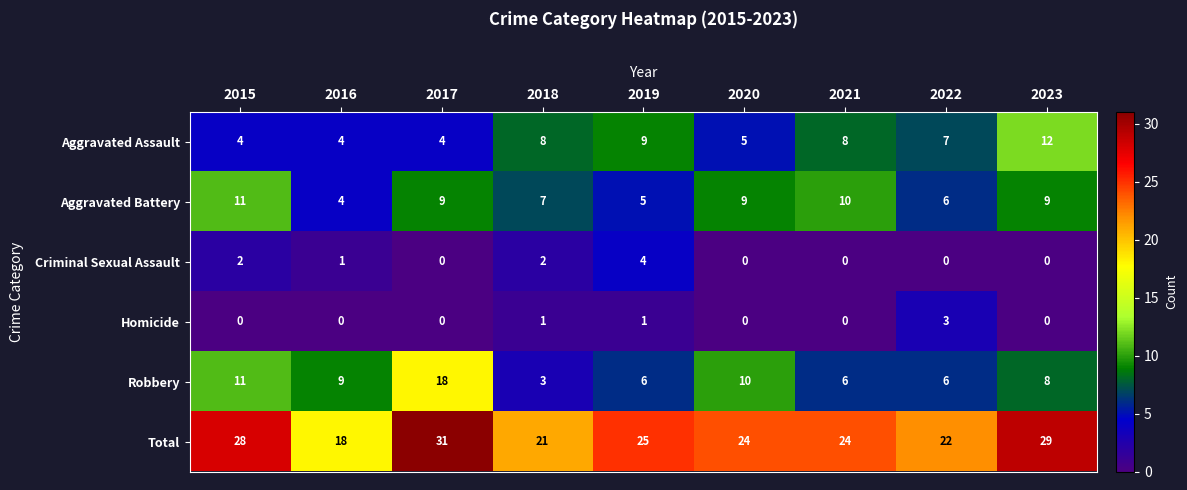

Is it true that Total equals 7 at 2022?

False